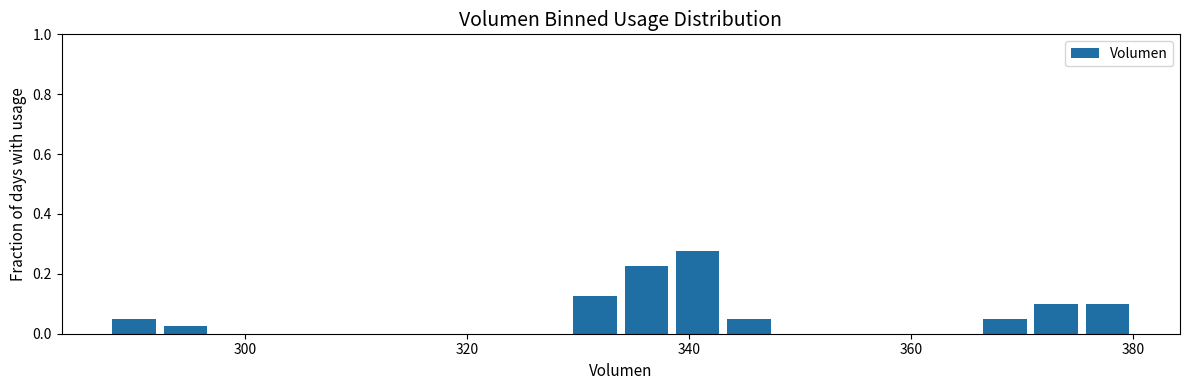

Read against the x-axis, roughly where is the centre of the tallest bar?

340